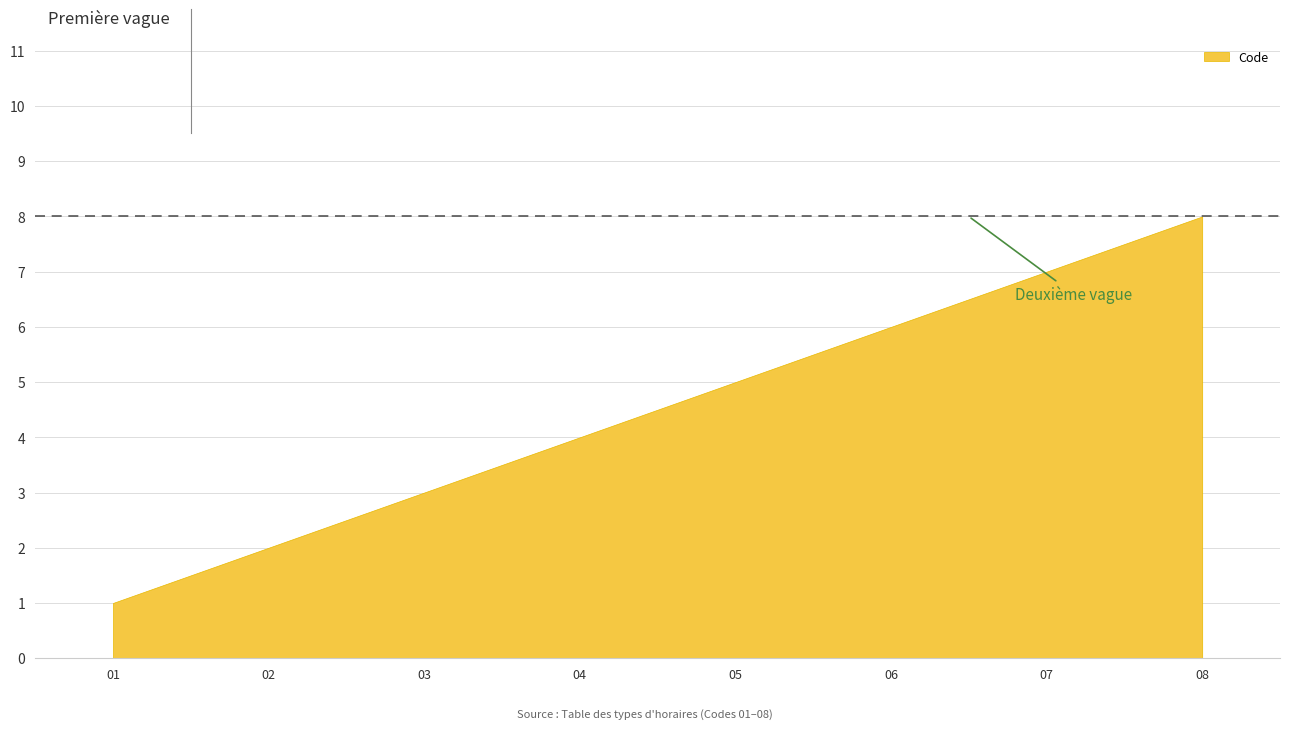

What is the change in value from 05 to 07?

+2